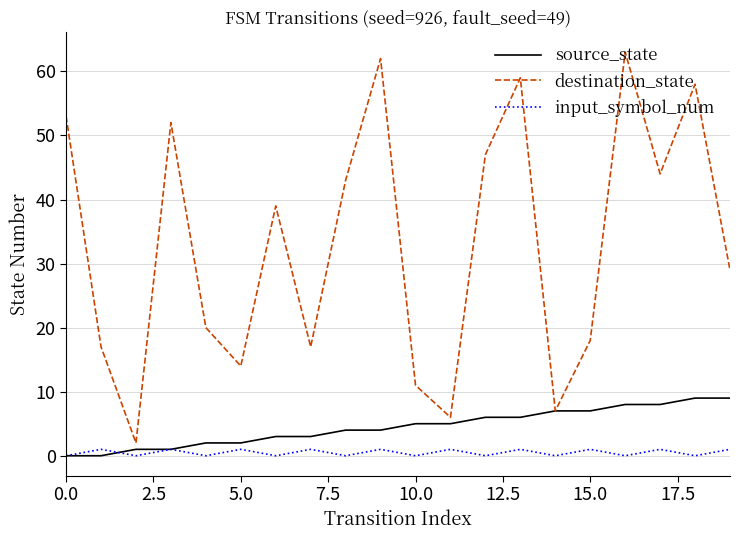

How many lines are shown in the chart?

3